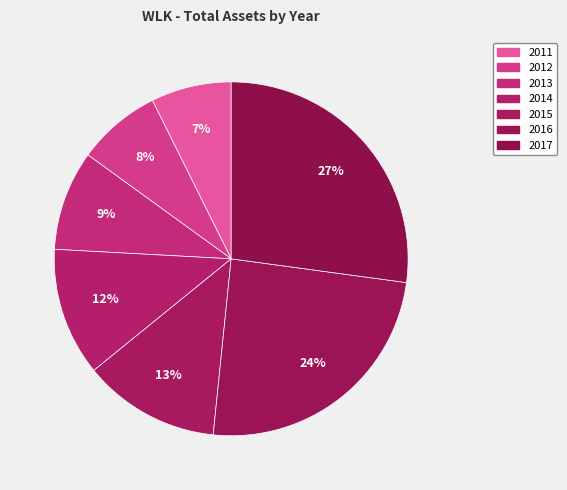

Rank the categories by value from highest to lowest.

2017, 2016, 2015, 2014, 2013, 2012, 2011